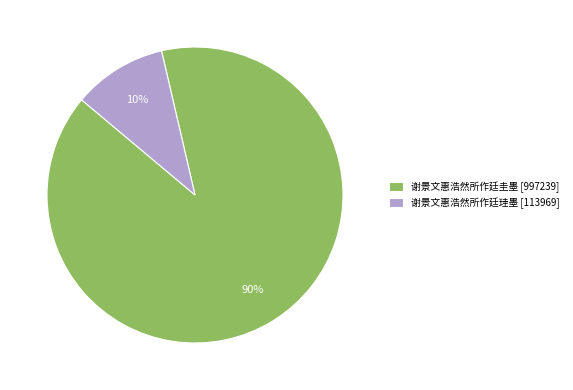

Does 谢景文惠浩然所作廷圭墨 account for over 50% of the chart?

Yes